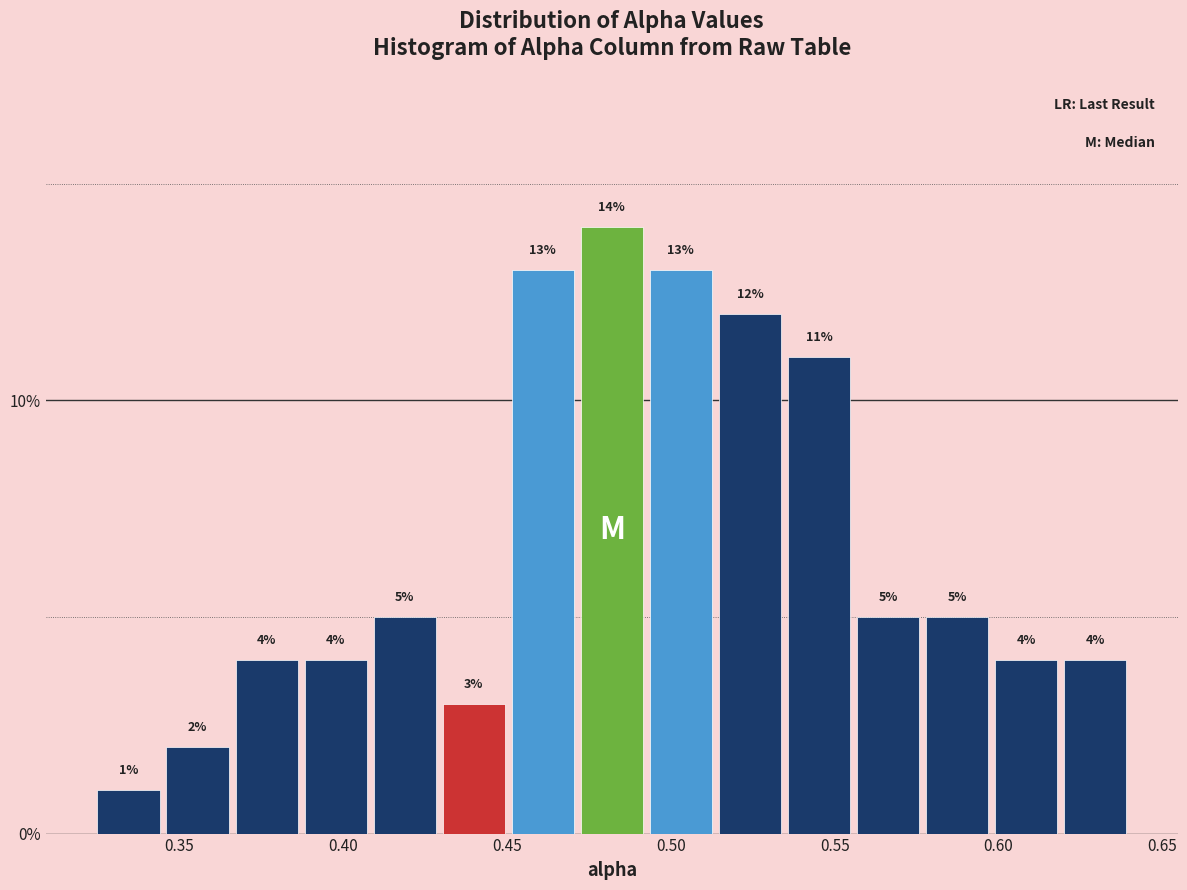

Reading left to right, list every bar in this chart as the range it spans on the x-axis followed by its height. The bar edges are not printed on the chart, so give them approximately, as read against the axis.

0.325 to 0.345: 1
0.345 to 0.365: 2
0.365 to 0.385: 4
0.385 to 0.410: 4
0.410 to 0.430: 5
0.430 to 0.450: 3
0.450 to 0.470: 13
0.470 to 0.495: 14
0.495 to 0.515: 13
0.515 to 0.535: 12
0.535 to 0.555: 11
0.555 to 0.575: 5
0.575 to 0.600: 5
0.600 to 0.620: 4
0.620 to 0.640: 4